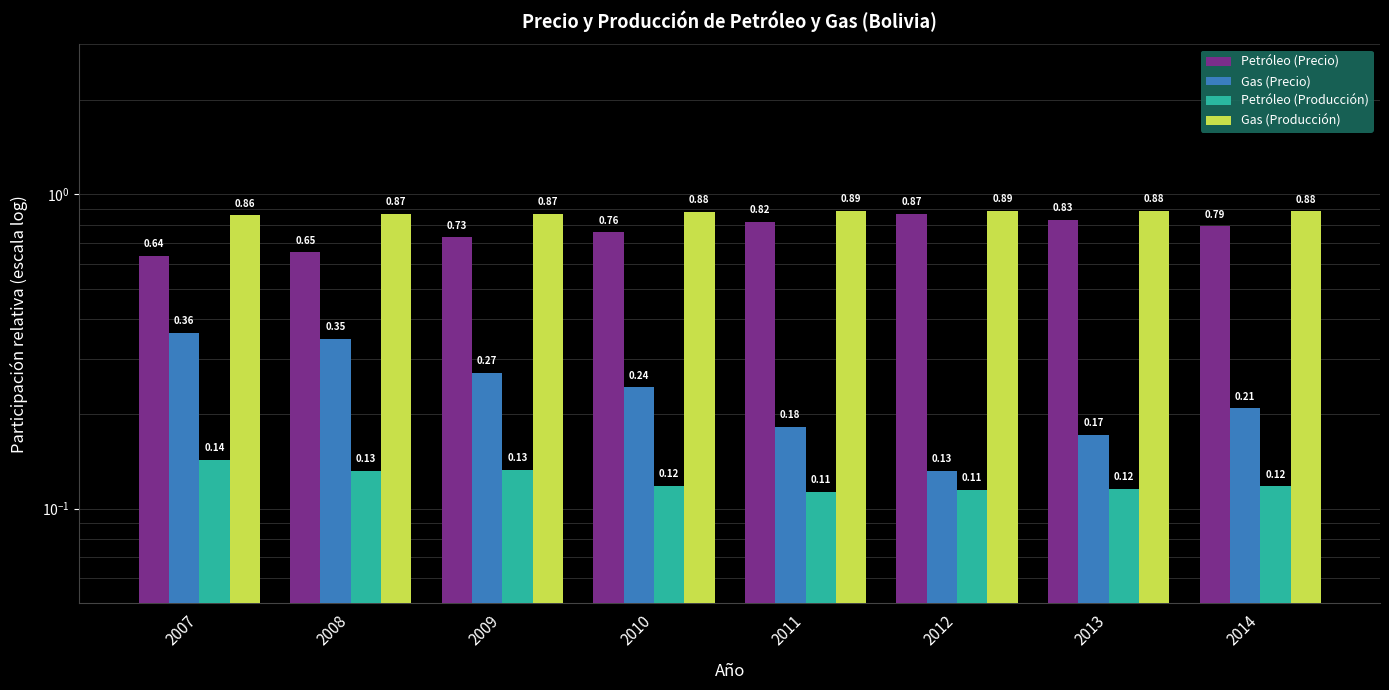

What is the approximate value of Petróleo (Precio) at 2011?

0.8